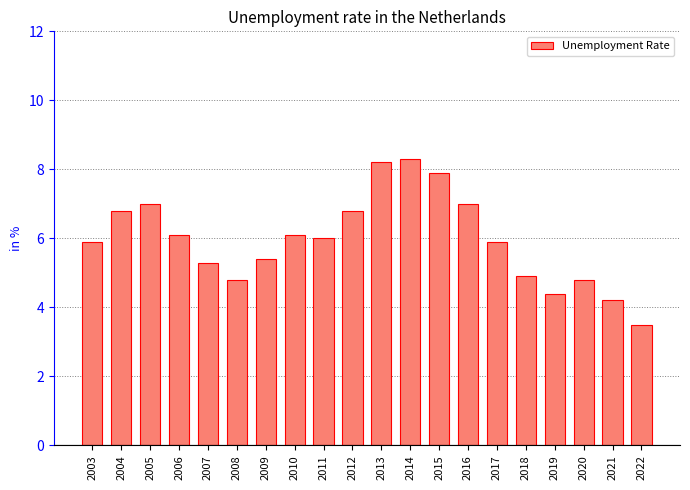

What is the average value?

6.0